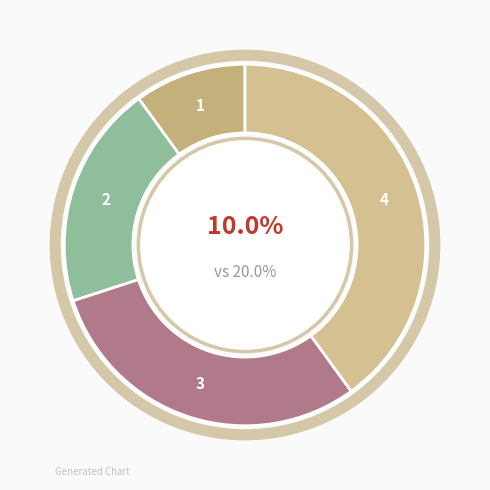

Is the sum of ; and τέταρτον greater than half?

No